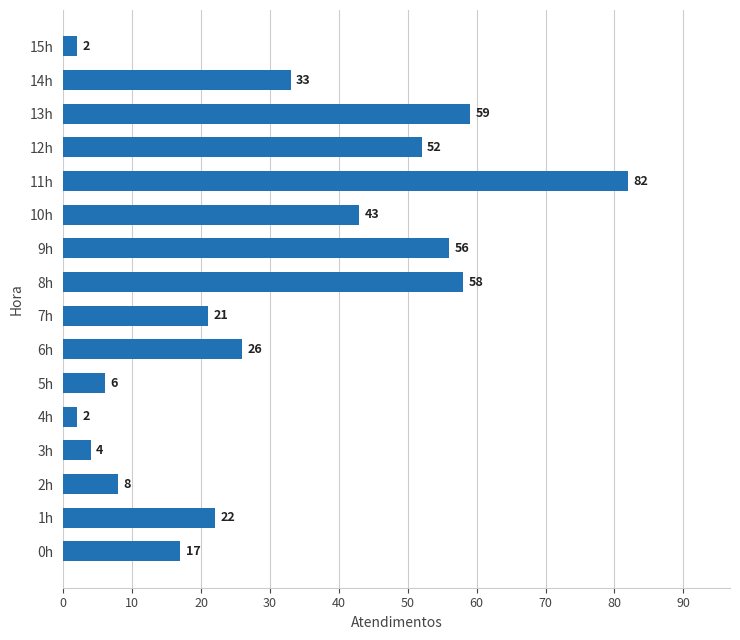

How many data points are less than 26?

8